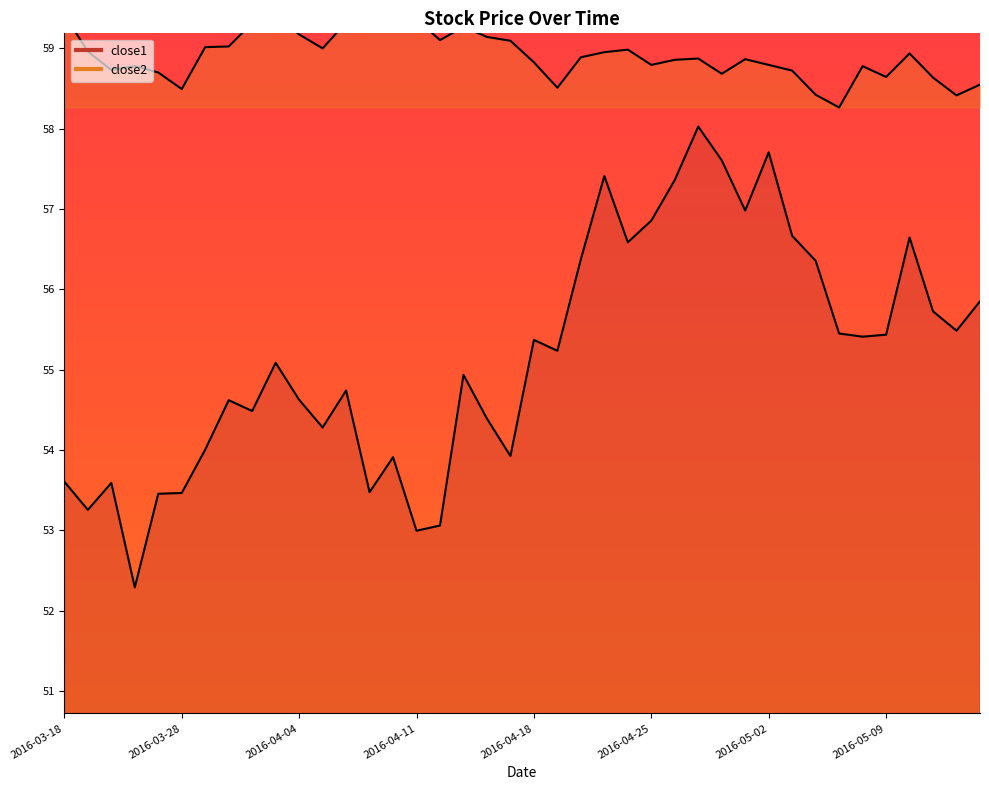

True or false: close1 and close2 intersect in this chart.

False